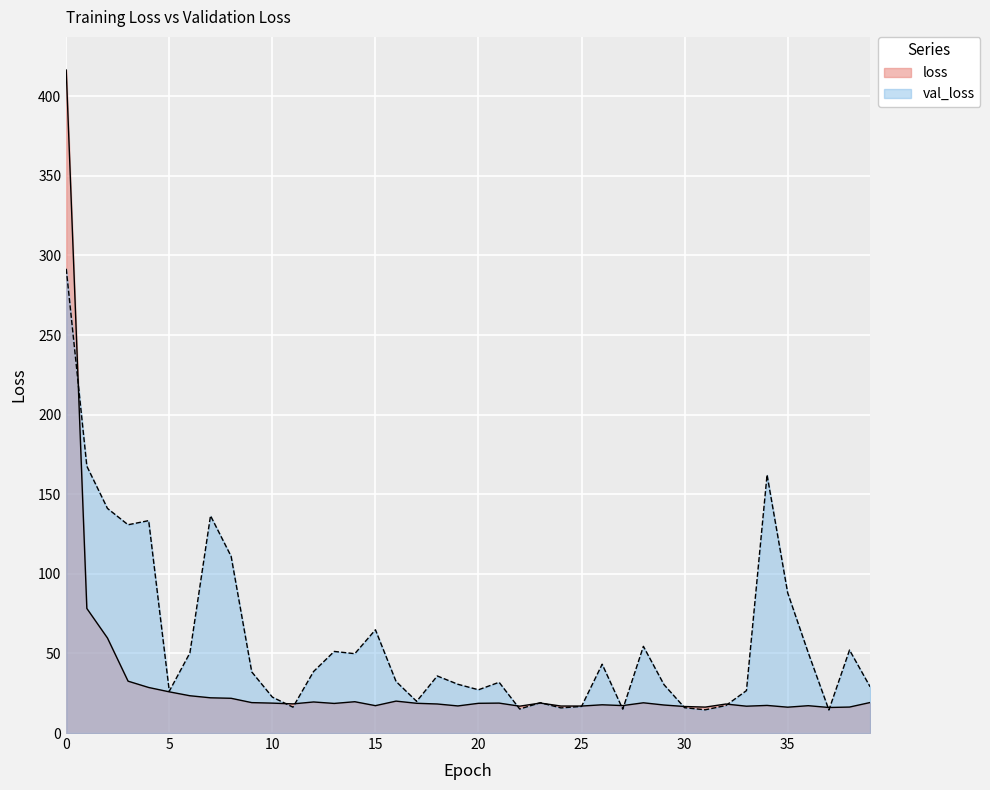

What are all the series names shown in the legend?

loss, val_loss